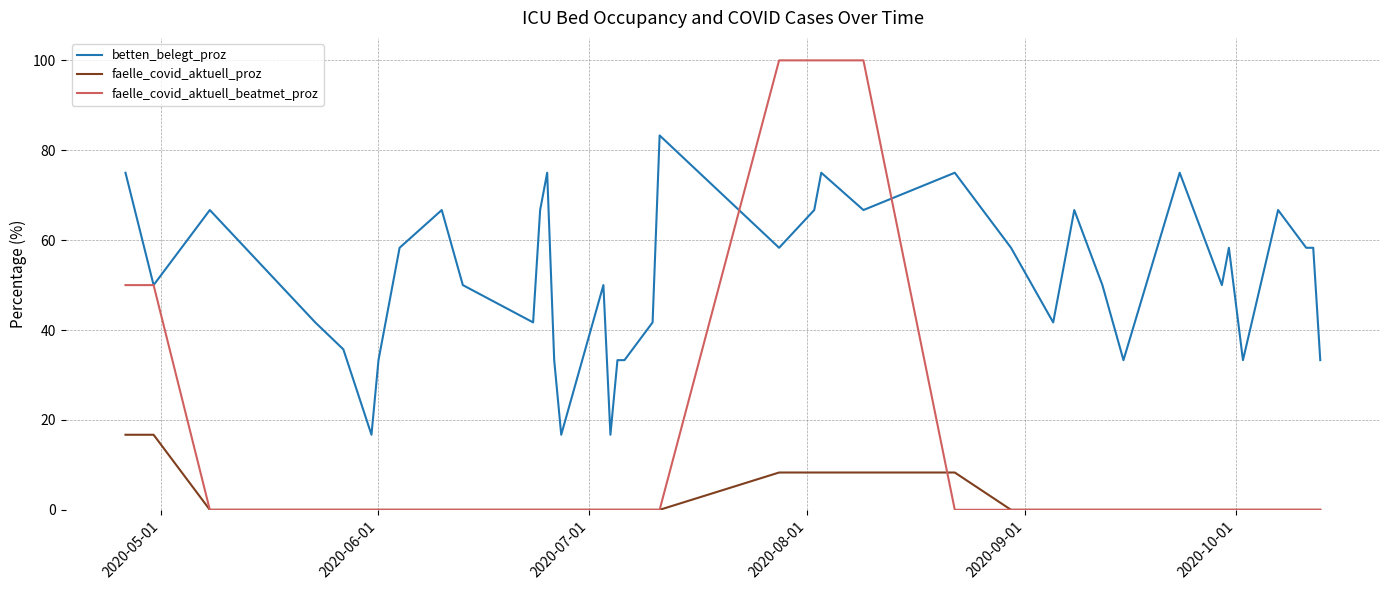

What is the maximum value for faelle_covid_aktuell_beatmet_proz?

100.0